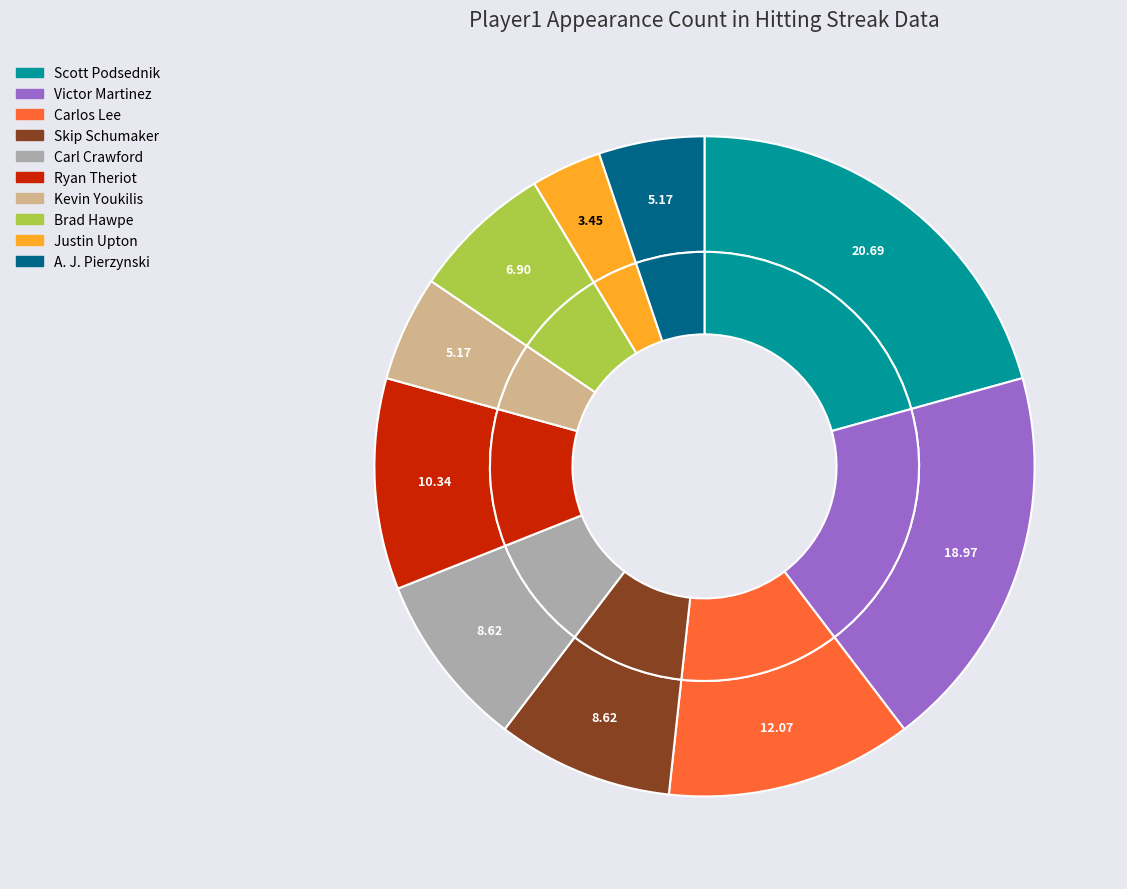

Which category has the smallest portion of the pie?

Justin Upton